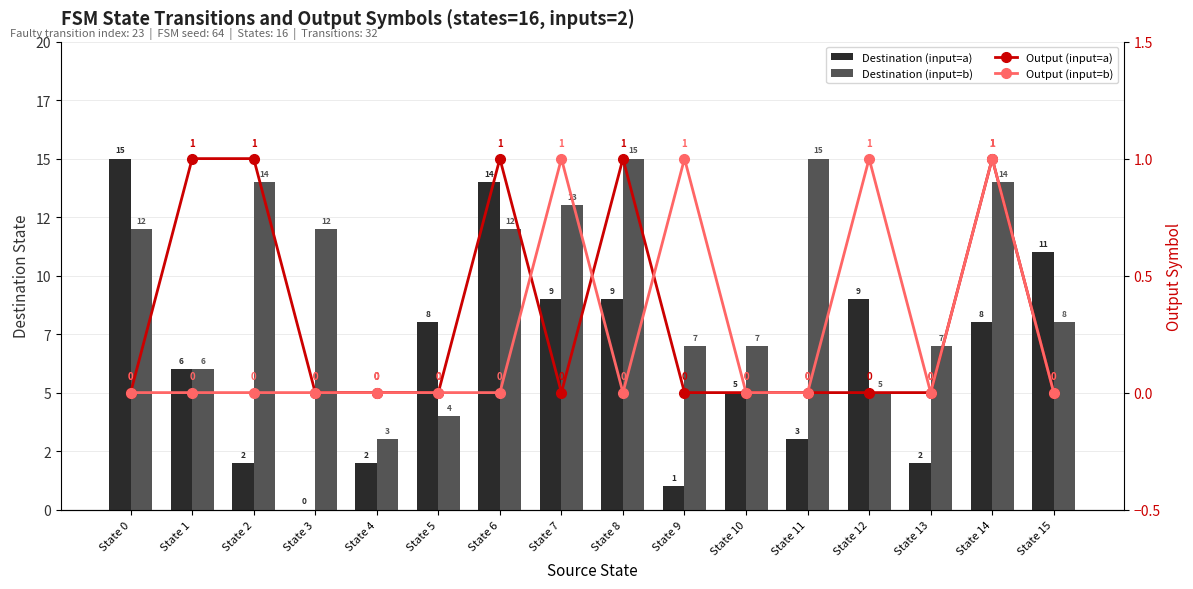

Rank the categories by Destination (input=b) value from lowest to highest.

State 4, State 5, State 12, State 1, State 9, State 10, State 13, State 15, State 0, State 3, State 6, State 7, State 2, State 14, State 8, State 11